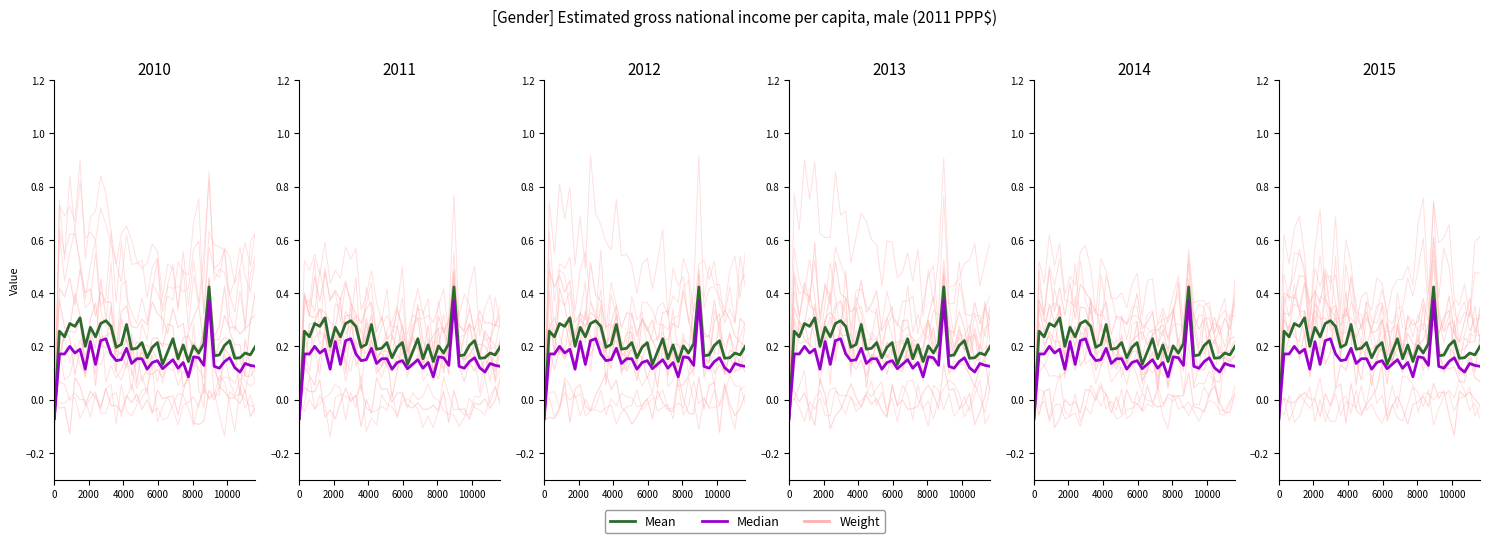

What is the label of the 34th point from the left?

33